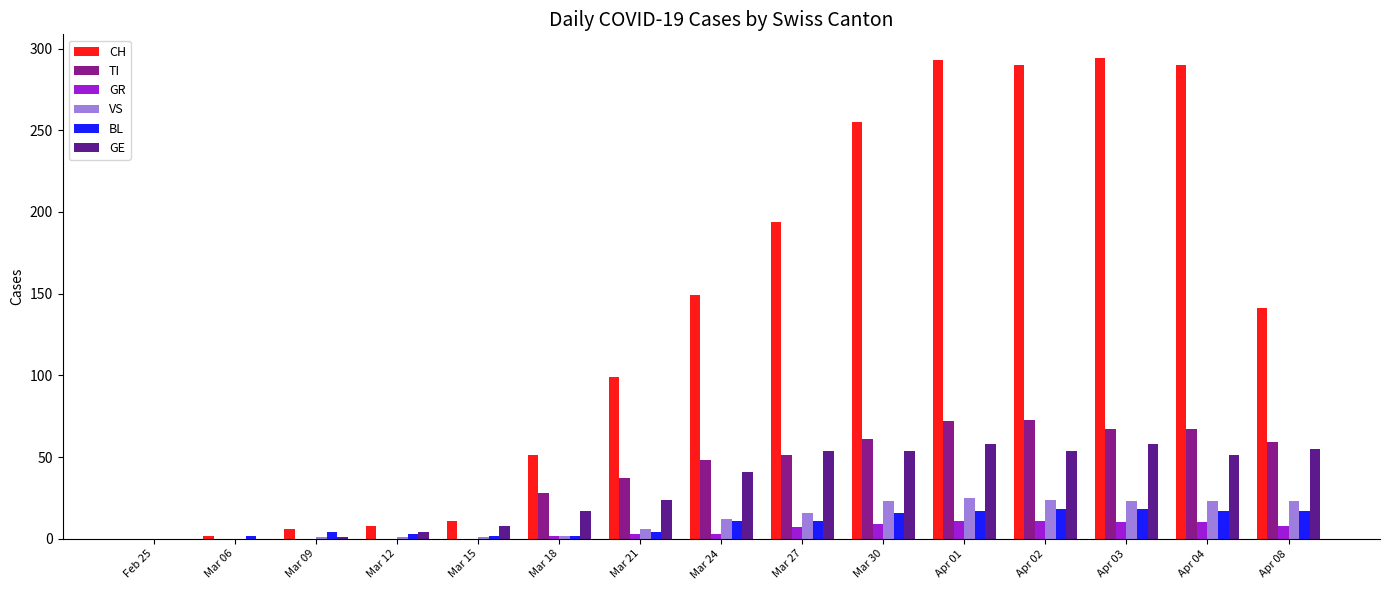

How many data points does each series have?

15